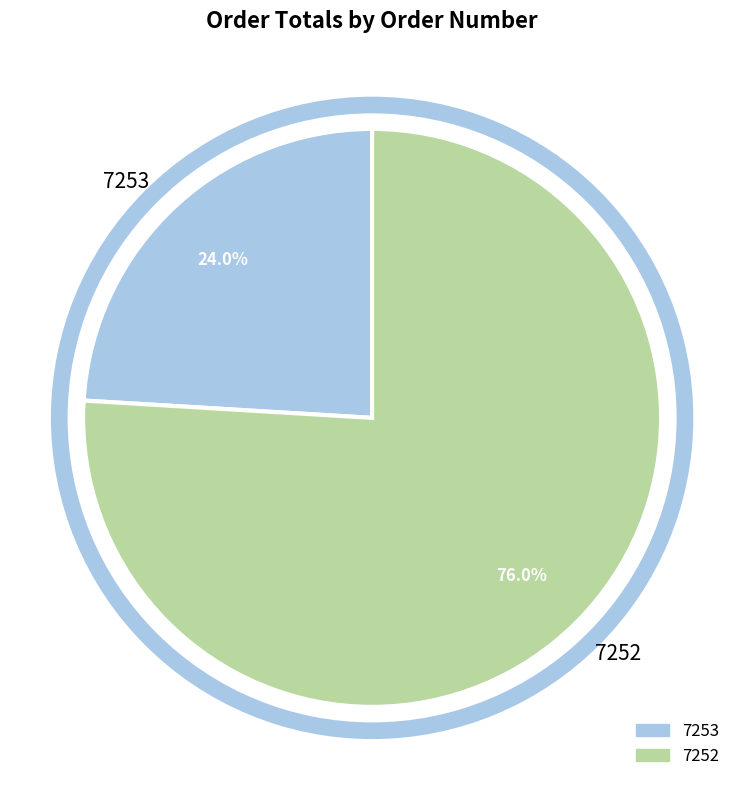

To the nearest percent, what is the average slice percentage?

50%